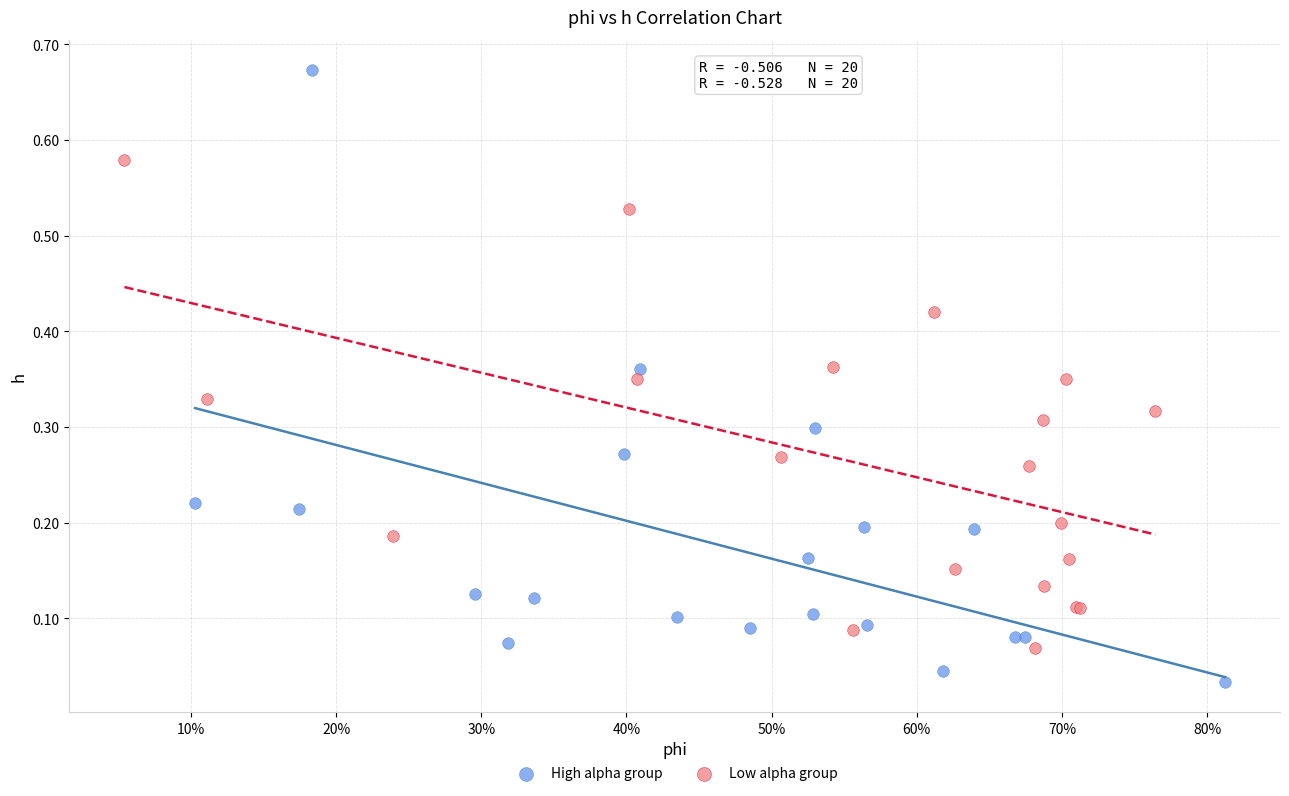

Which series reaches the maximum Y coordinate?

High alpha group